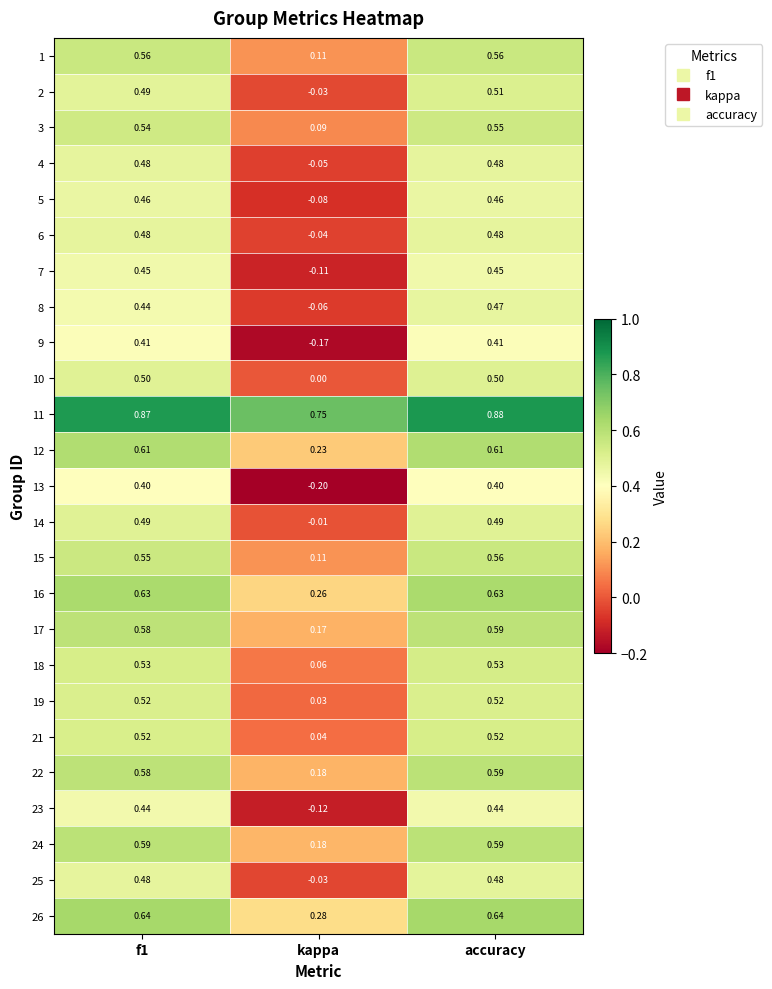

At which label does 9 reach its minimum?

kappa